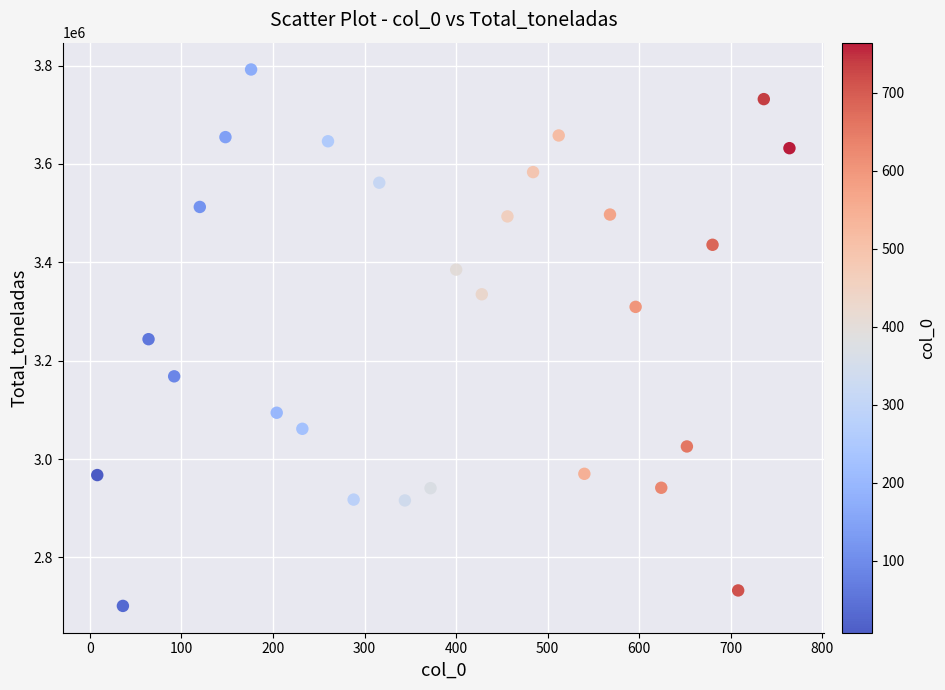

What is the range of Y values (max minus min)?

1090522